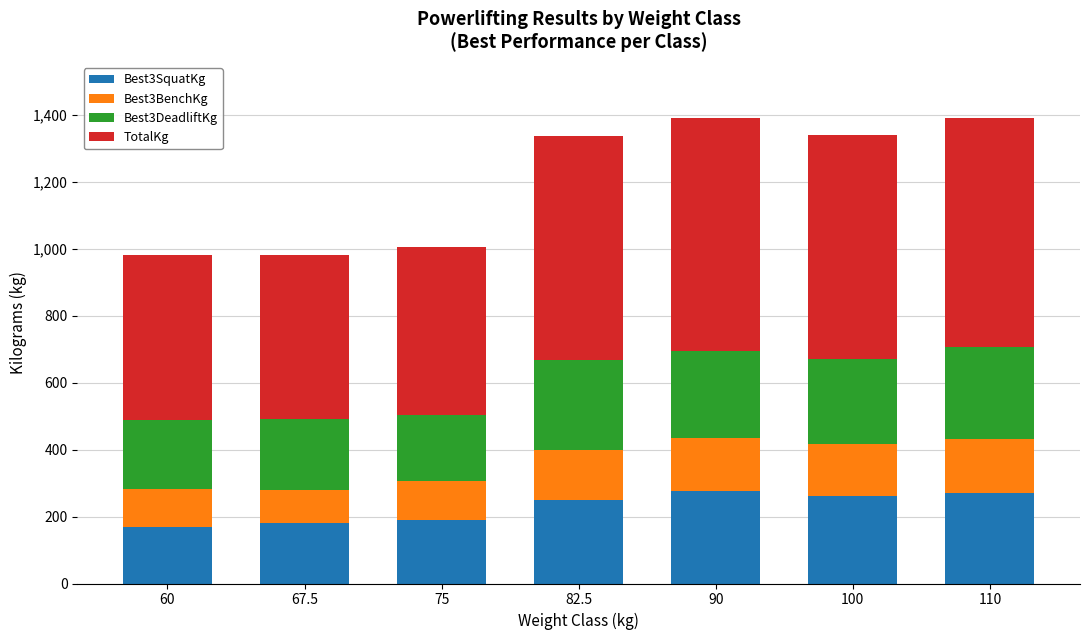

What is the highest value of the Best3SquatKg series?

275.0